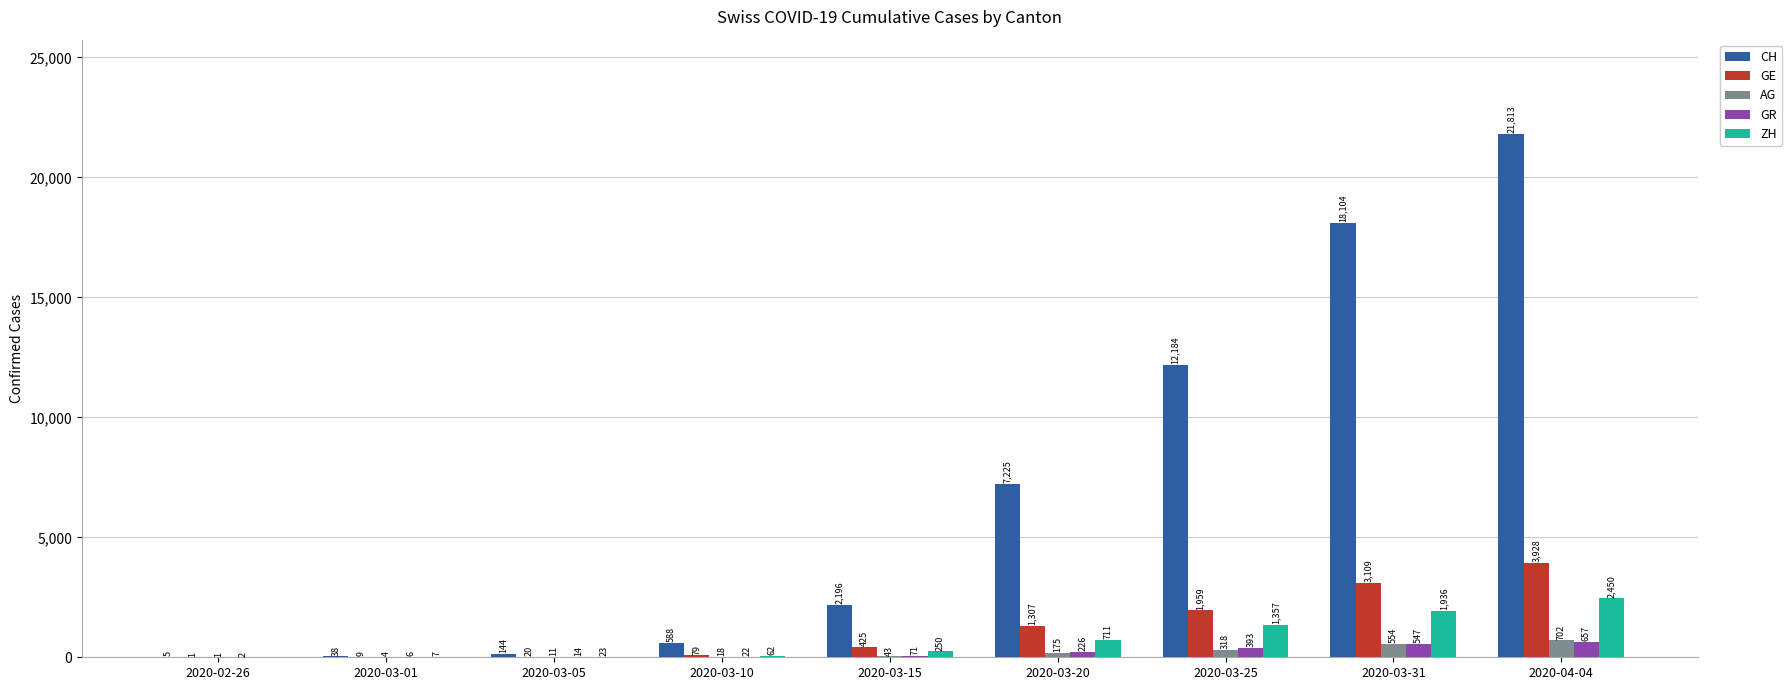

Count the number of categories in the chart.

9